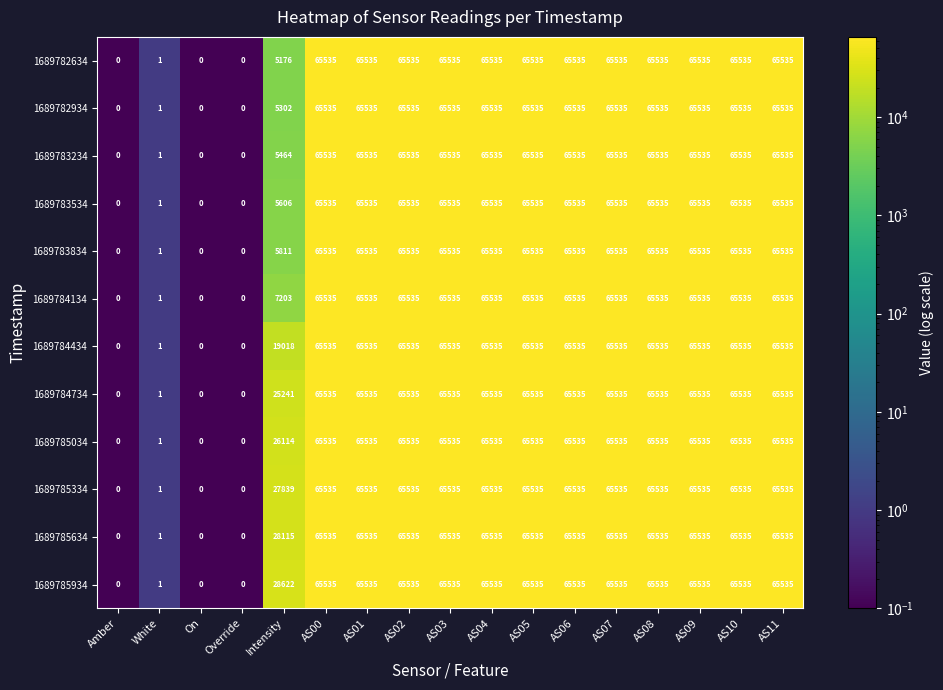

What is the sum of the 1689785634 values at AS10 and AS01?

131070